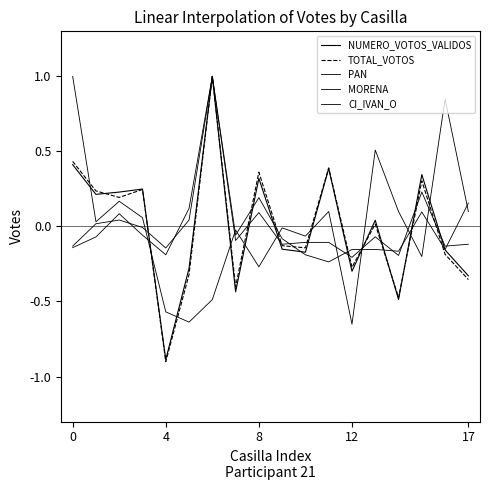

How many lines are shown in the chart?

5